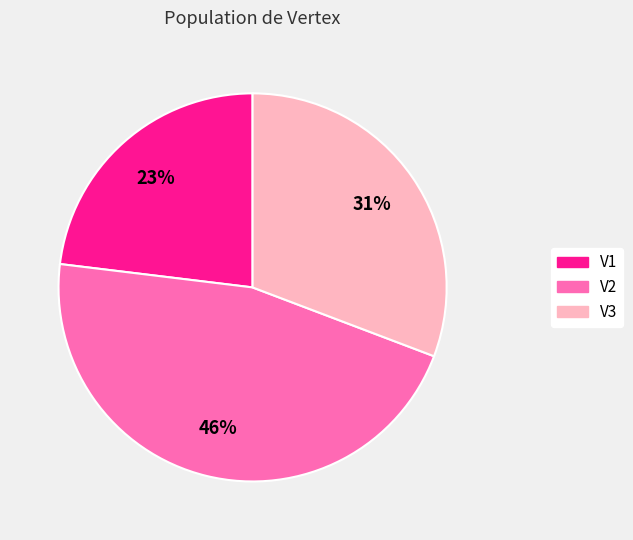

Rank the categories by value from highest to lowest.

V2, V3, V1